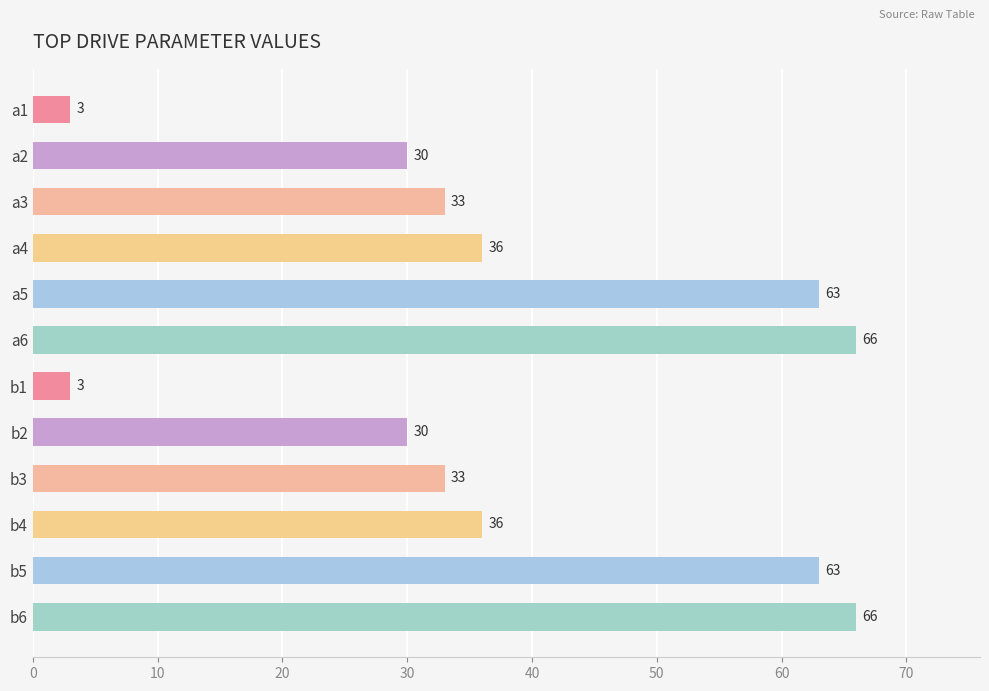

The value at b4 is 50. True or false?

False